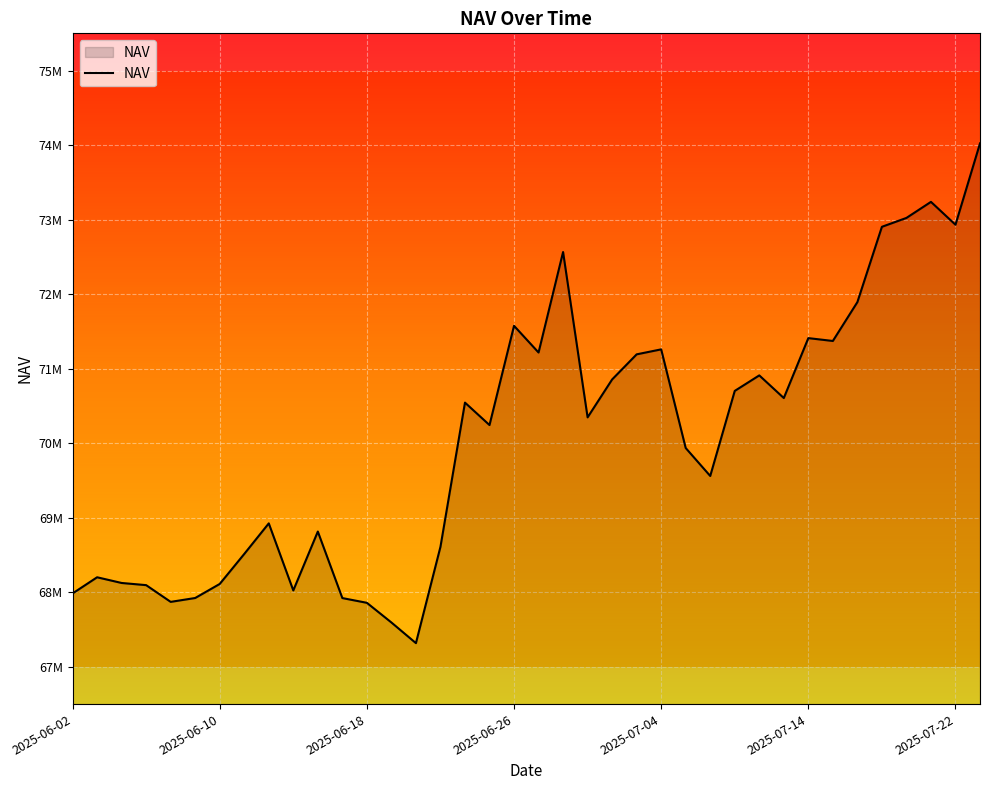

Does the chart have visible grid lines?

Yes